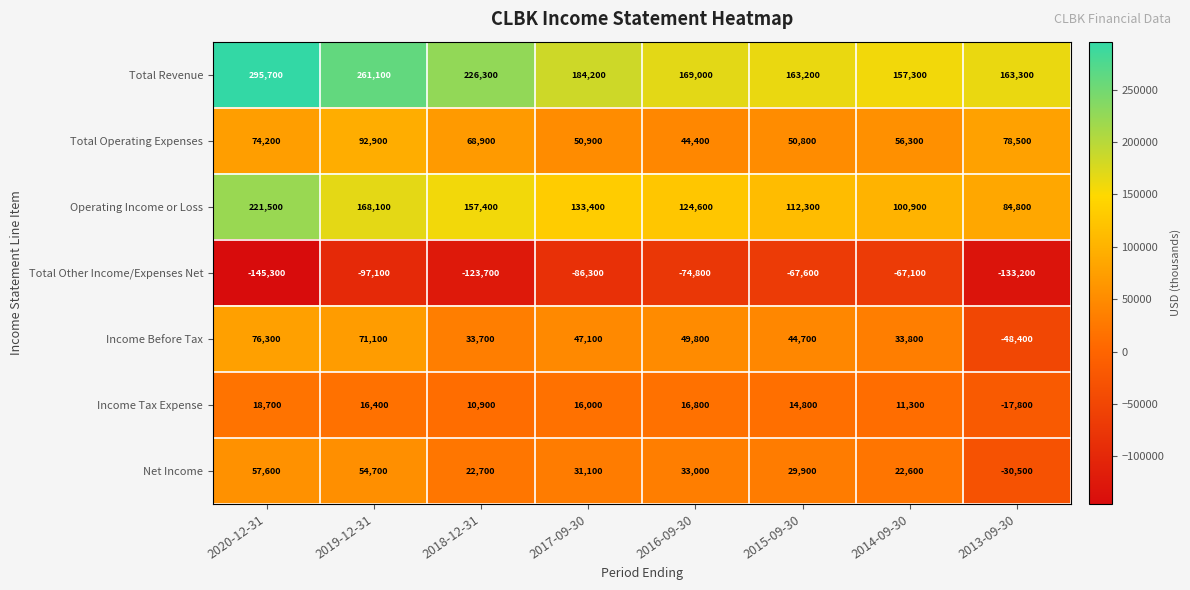

Rank the series at 2015-09-30 from lowest to highest value.

Total Other Income/Expenses Net, Income Tax Expense, Net Income, Income Before Tax, Total Operating Expenses, Operating Income or Loss, Total Revenue